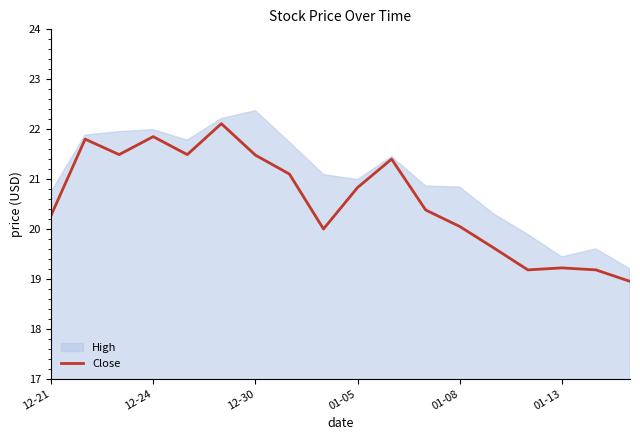

What is the approximate value at 12-30?

21.5